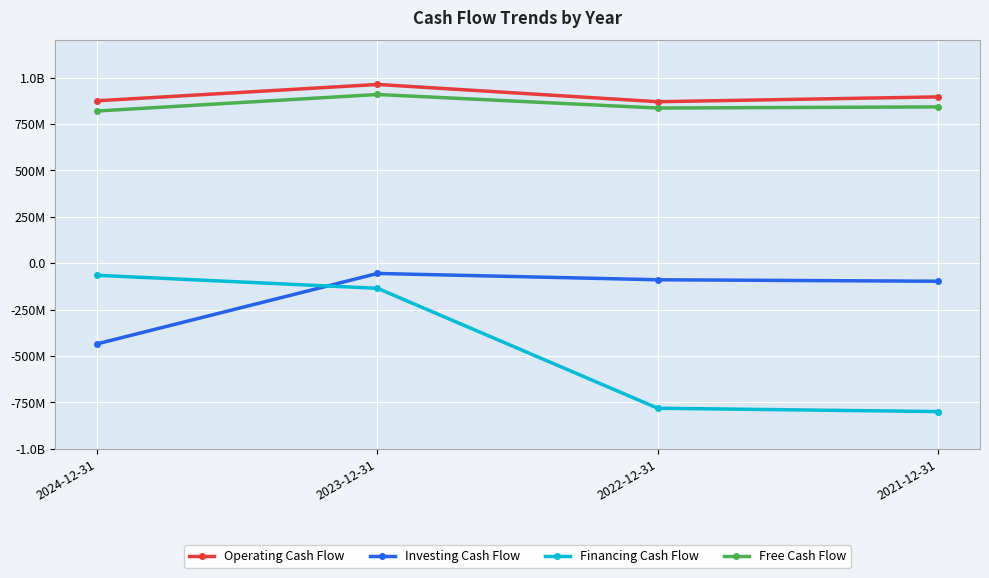

Does the chart have visible grid lines?

Yes